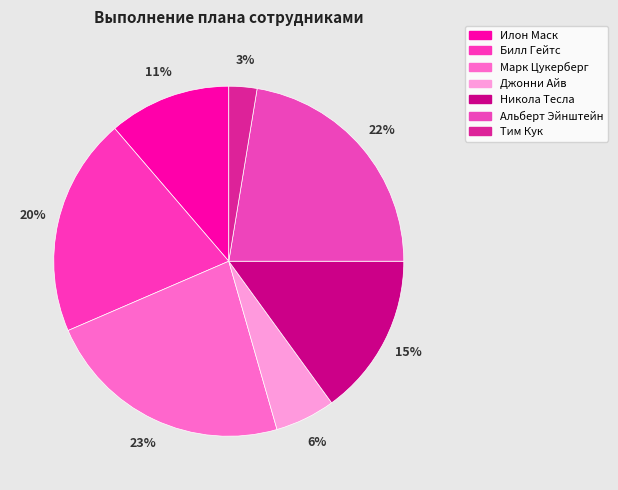

To the nearest percent, what is the combined percentage of Марк Цукерберг and Никола Тесла?

38%